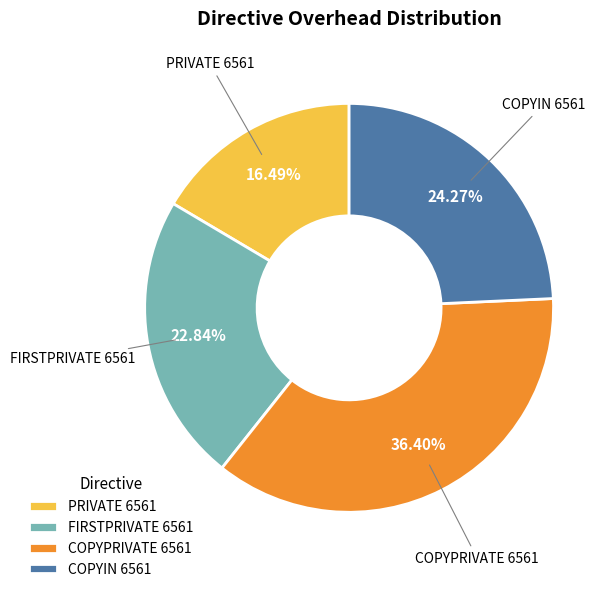

What is the total percentage of PRIVATE 6561 and FIRSTPRIVATE 6561?

39.3%